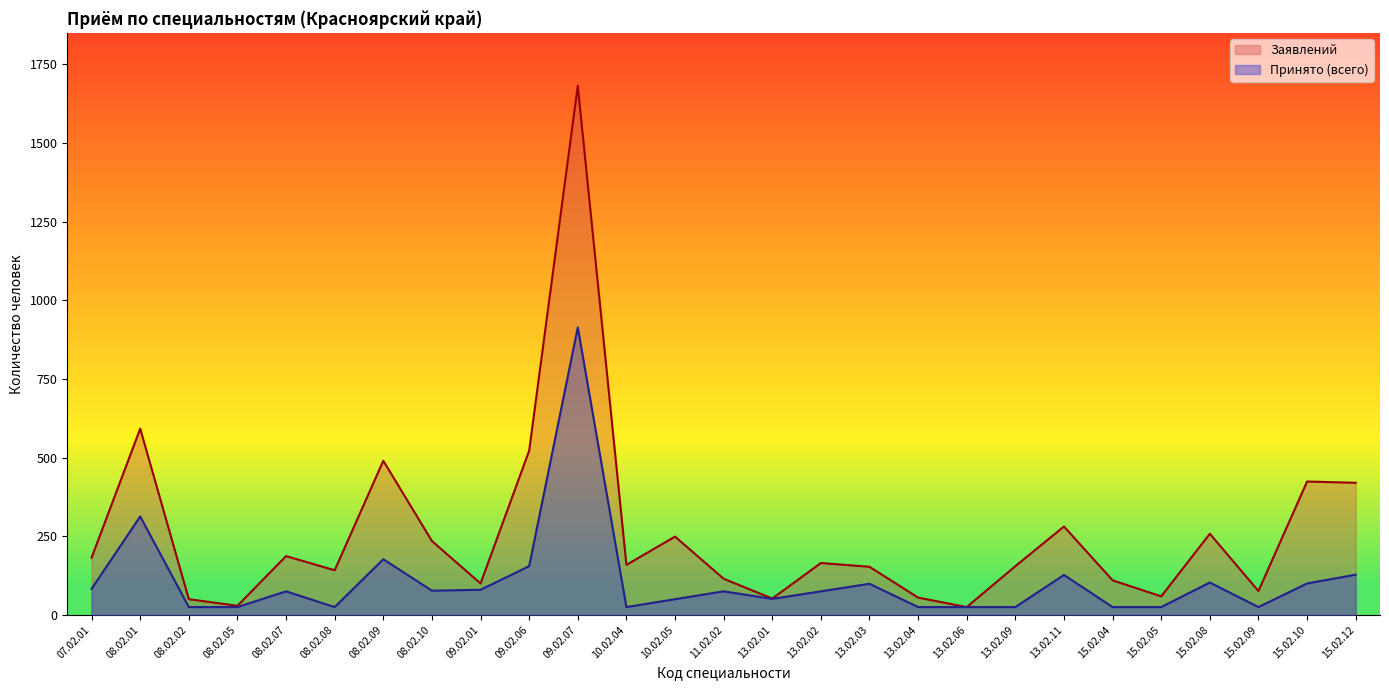

What are all the series names shown in the legend?

Заявлений, Принято (всего)